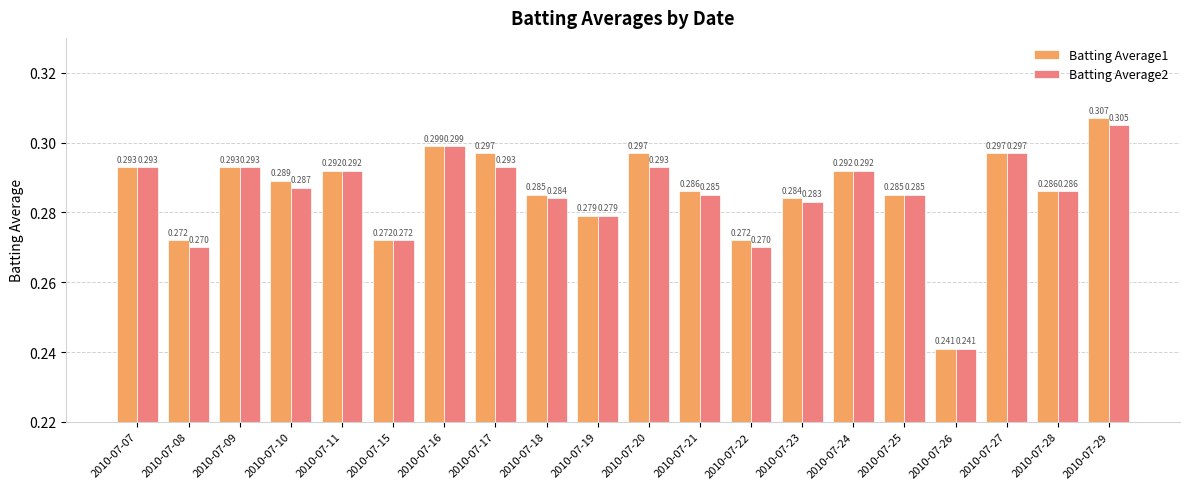

What is the difference between the maximum and minimum values in the Batting Average1 series?

0.1